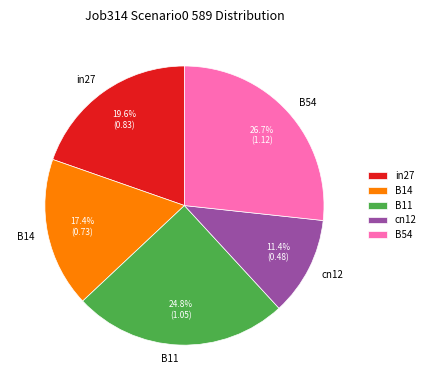

How many segments does this pie chart have?

5